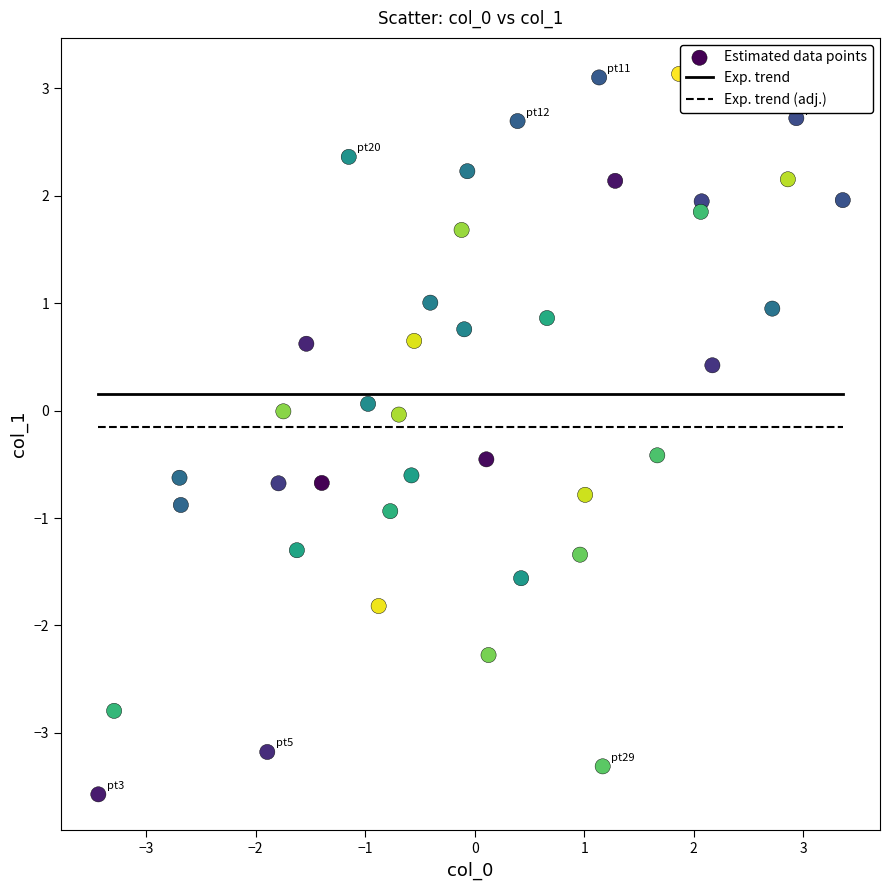

What is the range of Y values (max minus min)?

6.7